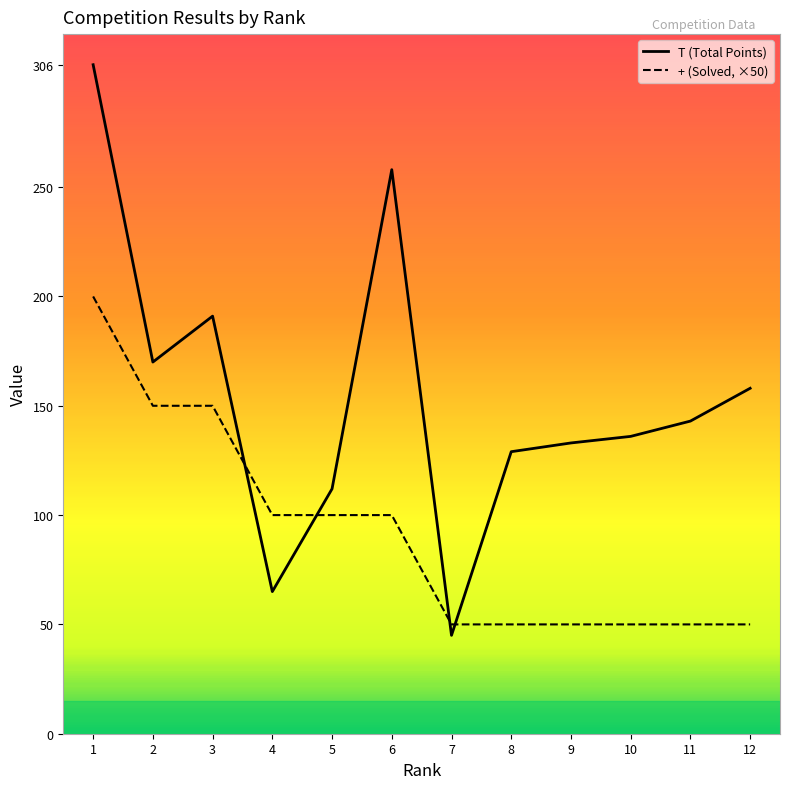

What is the average value of the T (Total Points) series?

154